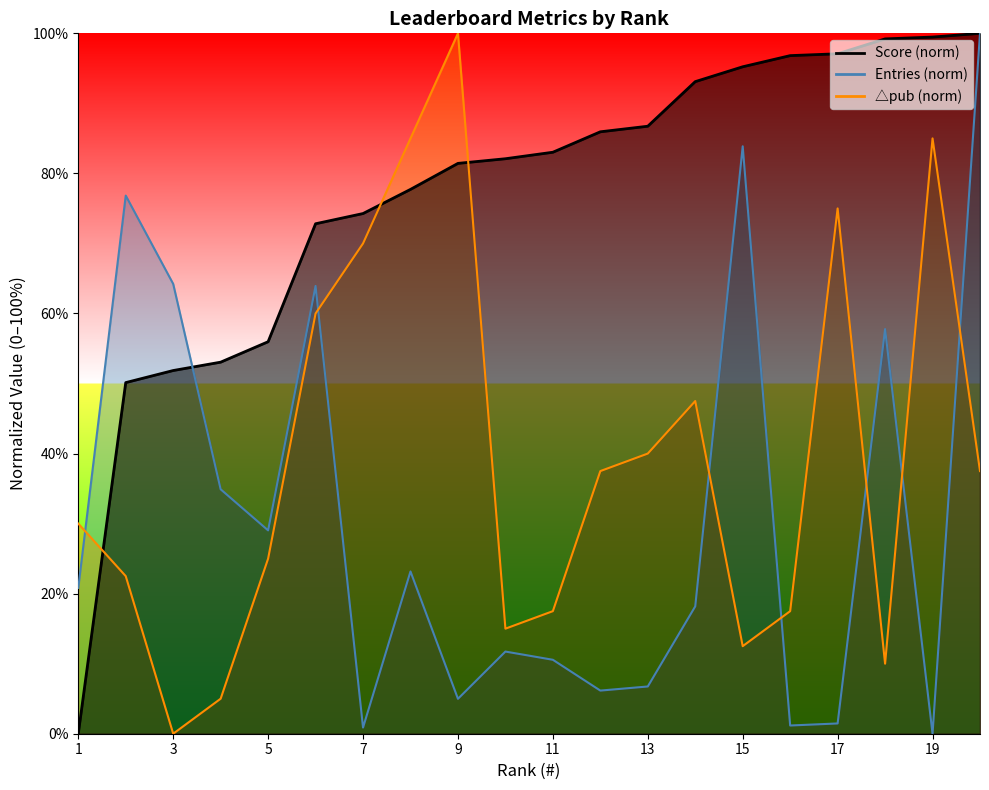

Reading left to right, extract all data points from this chart.

Score: 0.0	50.1	51.9	53.1	56.0	72.8	74.3	77.7	81.4	82.1	83.0	85.9	86.7	93.1	95.2	96.8	97.1	99.2	99.5	100.0
Entries: 20.8	76.8	64.2	34.9	29.0	63.9	0.9	23.2	5.0	11.7	10.6	6.2	6.7	18.2	83.9	1.2	1.5	57.8	0.0	100.0
△pub: 30.0	22.5	0.0	5.0	25.0	60.0	70.0	85.0	100.0	15.0	17.5	37.5	40.0	47.5	12.5	17.5	75.0	10.0	85.0	37.5